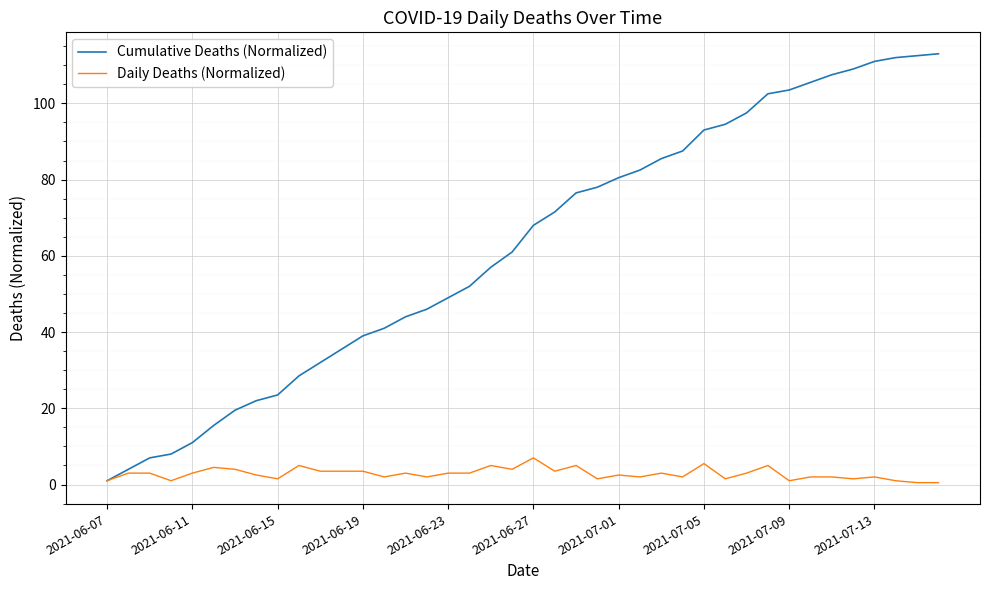

Which series has the widest spread of values?

Cumulative Deaths (Normalized)